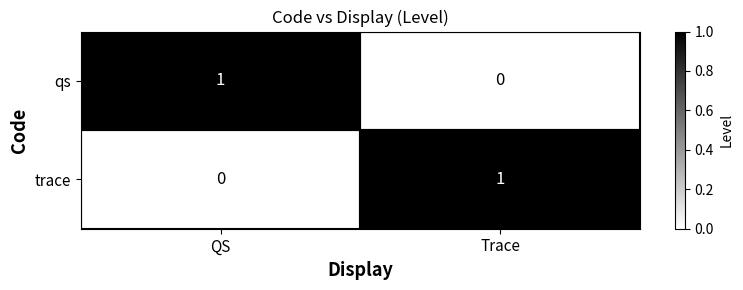

Is it true that qs equals 0 at Trace?

True